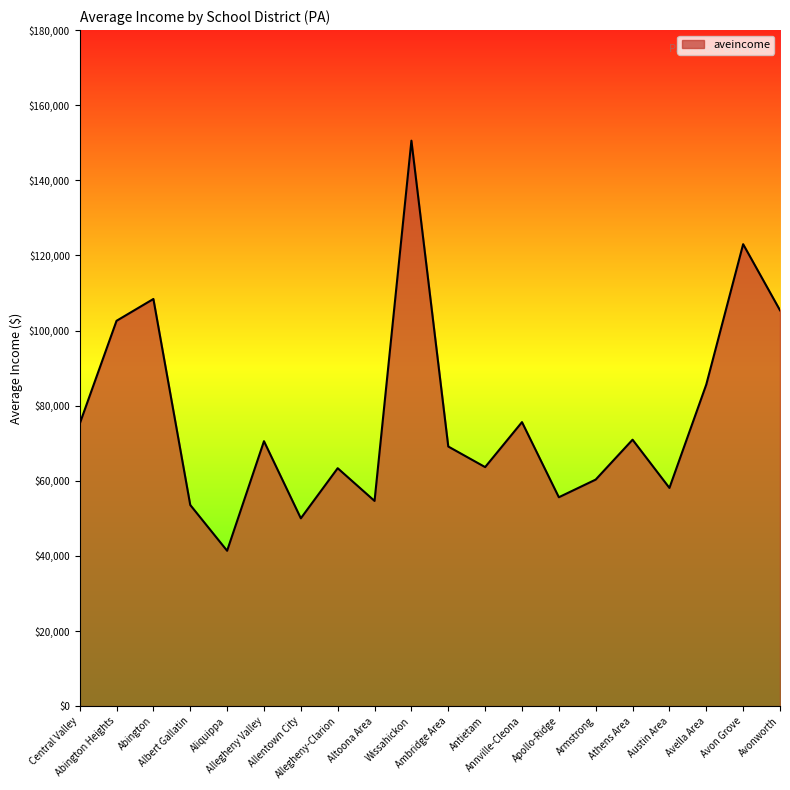

How many lines are shown in the chart?

1